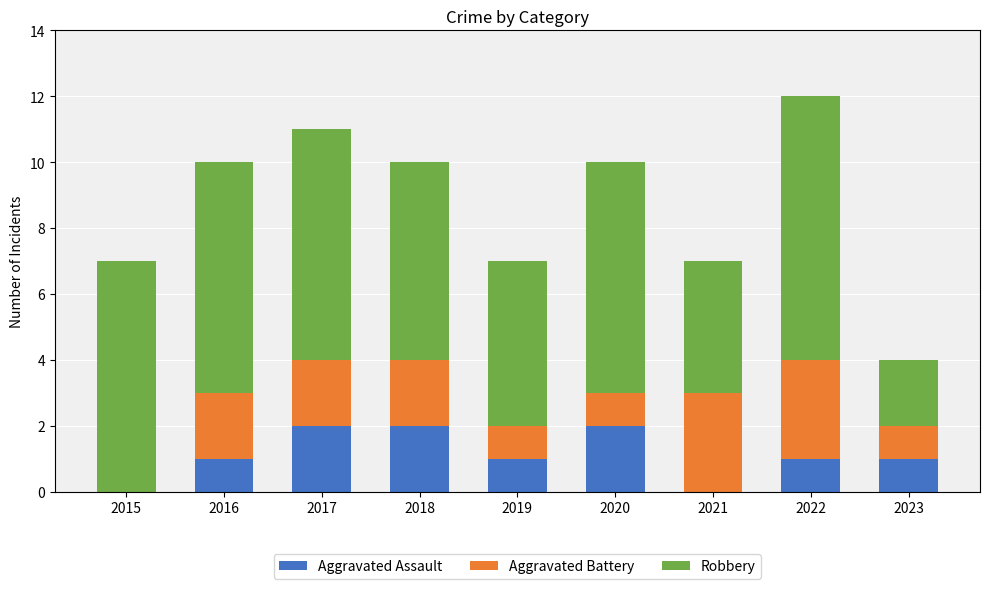

The value of Aggravated Assault at 2018 is 3. True or false?

False